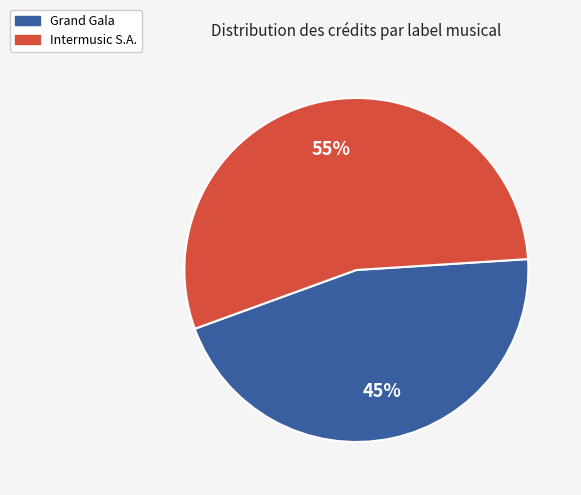

How many segments does this pie chart have?

2